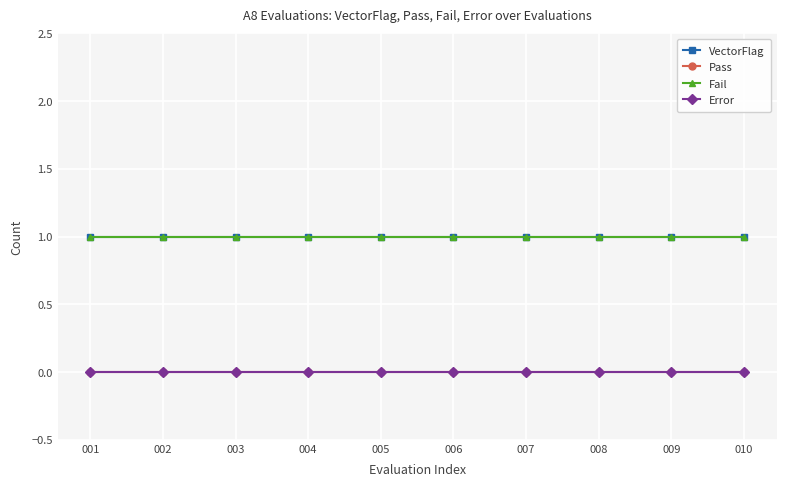

Is this an area chart (filled region under the line)?

No